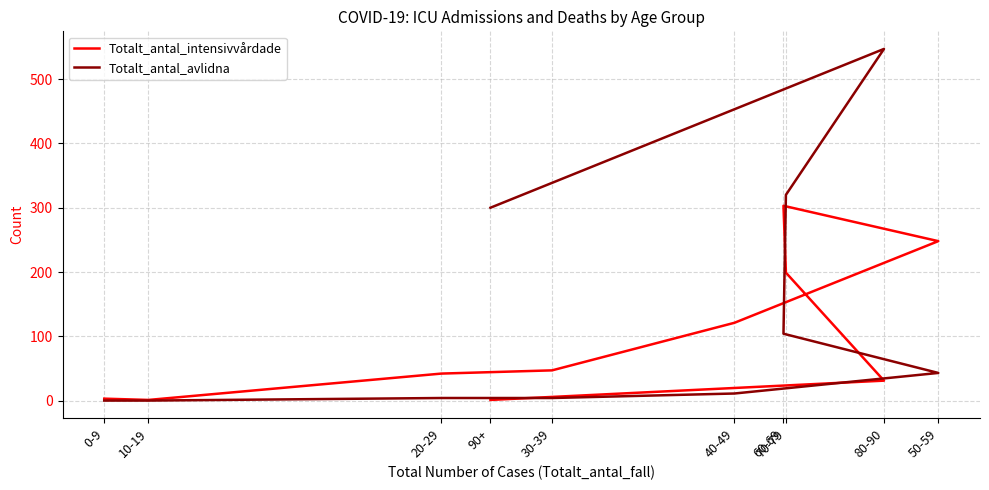

How many lines are shown in the chart?

2